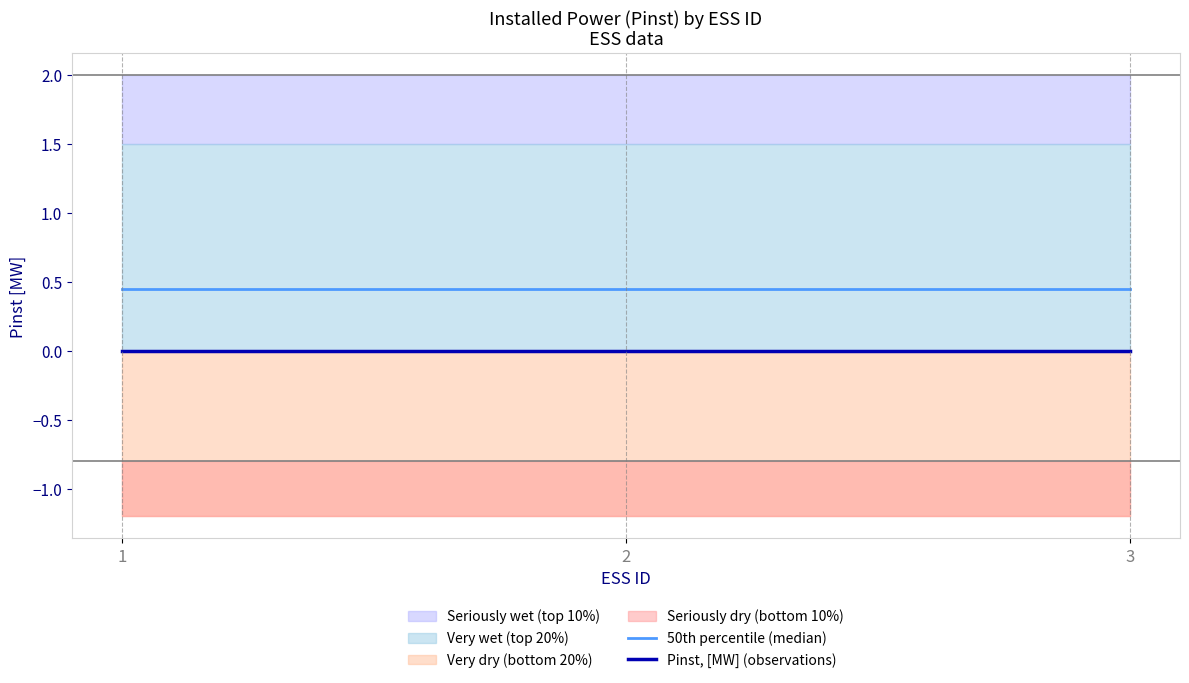

Is it true that Pinst, [MW] (observations) equals 0.0 at 2?

True